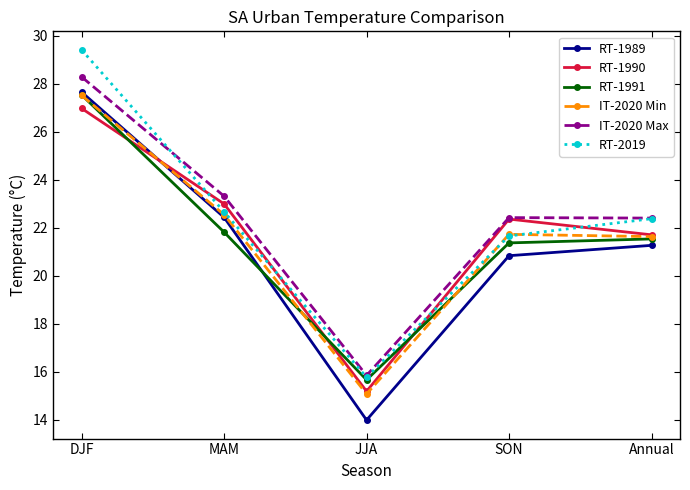

Reading left to right, transcribe all the data shown in this chart.

RT-1989: DJF=27.6	MAM=22.4	JJA=14.0	SON=20.8	Annual=21.3
RT-1990: DJF=27.0	MAM=23.0	JJA=15.2	SON=22.4	Annual=21.7
RT-1991: DJF=27.5	MAM=21.8	JJA=15.7	SON=21.4	Annual=21.5
IT-2020 Min: DJF=27.5	MAM=22.5	JJA=15.1	SON=21.7	Annual=21.6
IT-2020 Max: DJF=28.3	MAM=23.3	JJA=15.8	SON=22.4	Annual=22.4
RT-2019: DJF=29.4	MAM=22.7	JJA=15.8	SON=21.7	Annual=22.4